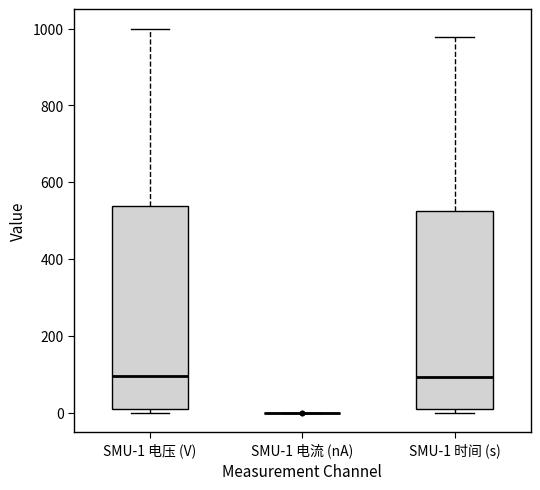

Reading left to right, transcribe this box plot: for each box, give where its median line is, the range the box spans, and where its two whiskers end, as read against the y-axis. The values are not printed on the chart, so give them approximately, as read against the axis.

SMU-1 电压 (V): median 100, box 0 to 540, whiskers 0 (just below the box's lower edge) to 1000
SMU-1 电流 (nA): box collapsed to a line at 0, whiskers 0 to 0
SMU-1 时间 (s): median 100, box 0 to 520, whiskers 0 (just below the box's lower edge) to 980